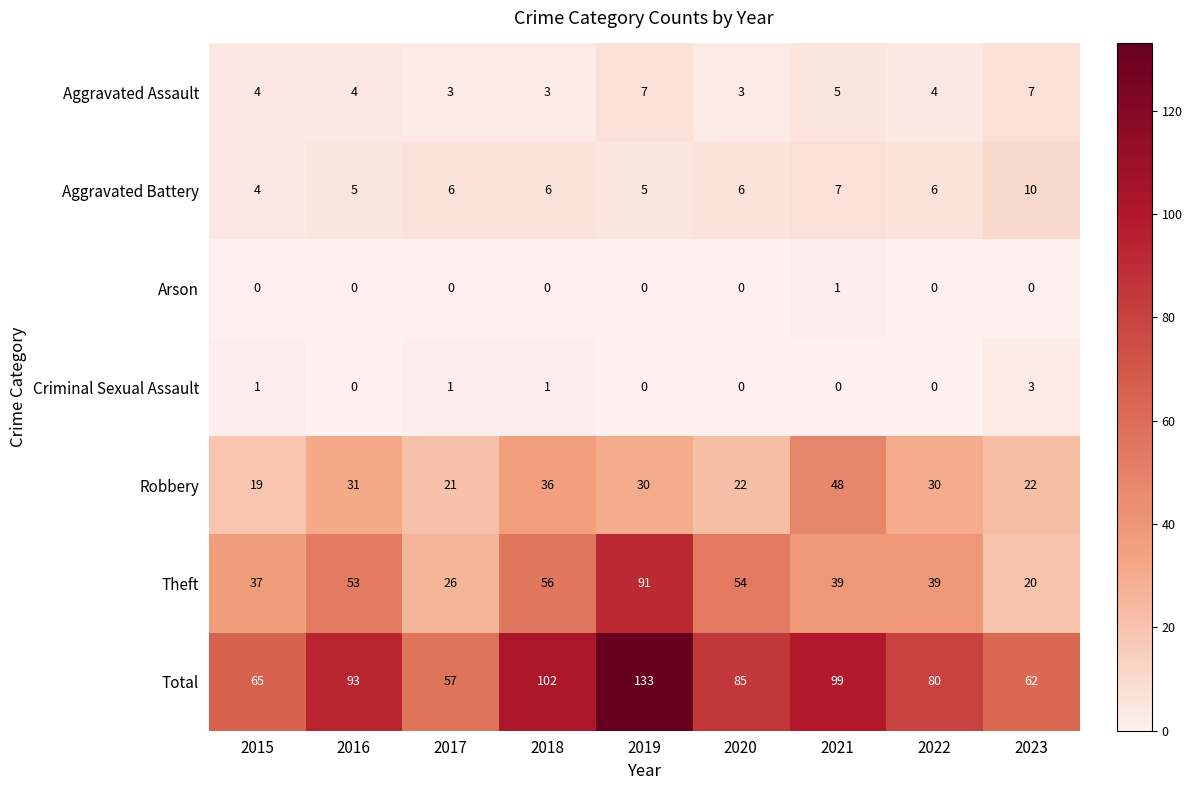

At how many categories does at least one series exceed 21?

9